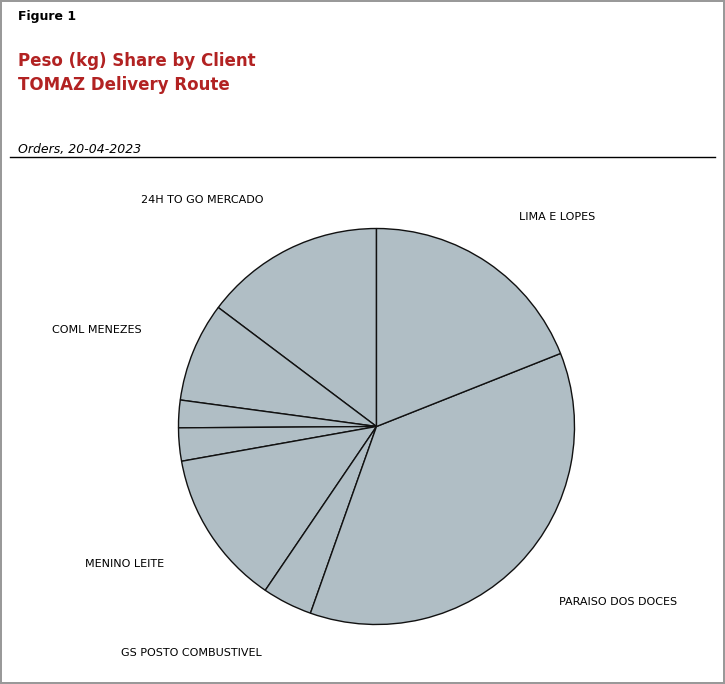

The DEL NERO PIZZARIA slice represents 2% of the pie. True or false?

True